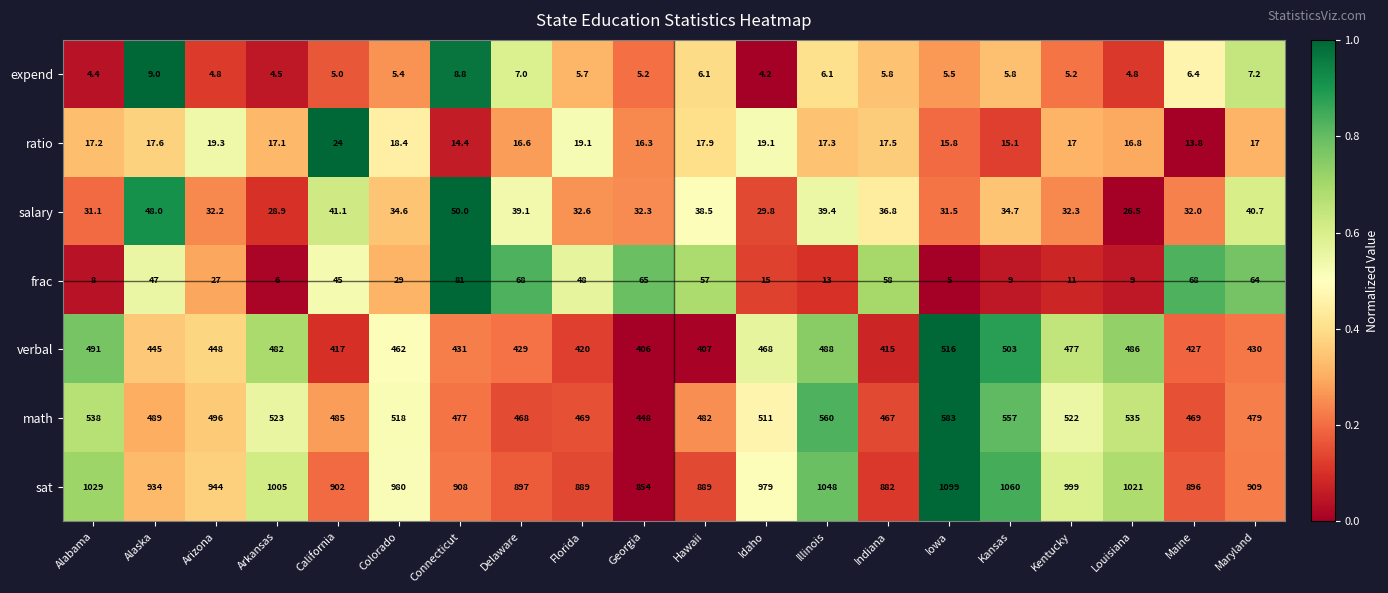

How many data points does each series have?

20